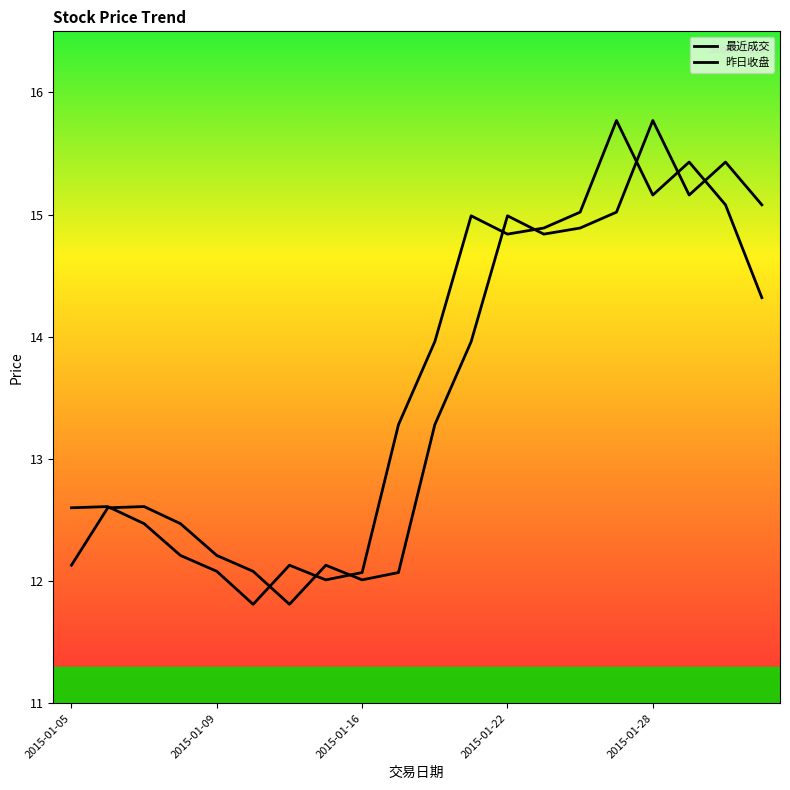

How many lines are shown in the chart?

2